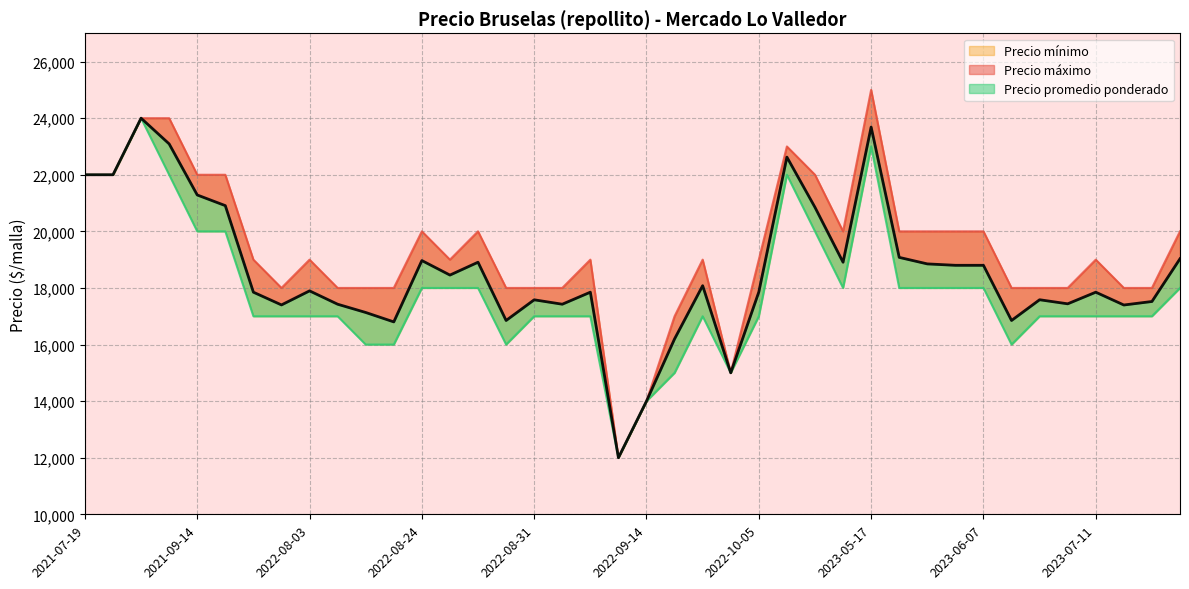

In Precio mínimo, how many points are higher than both neighbors (excluding endpoints)?

9